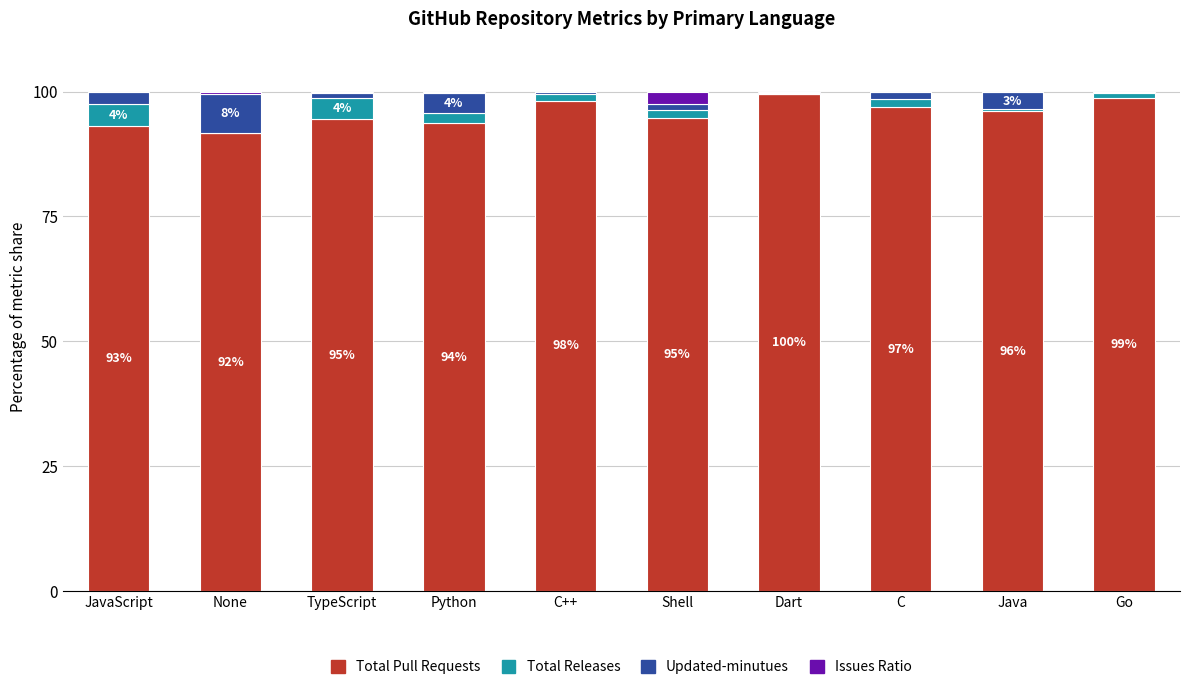

The value of Total Pull Requests at Shell is 53.9. True or false?

False